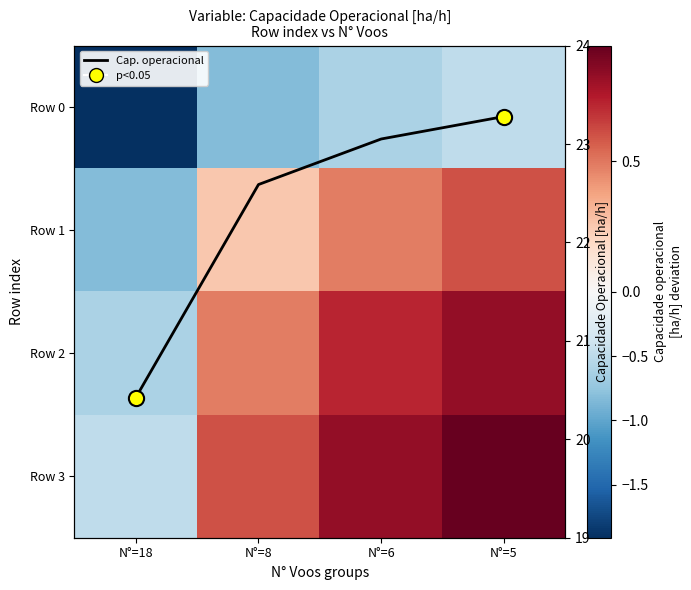

List the labels in order of Row 0 value, smallest first.

N°=18, N°=8, N°=6, N°=5